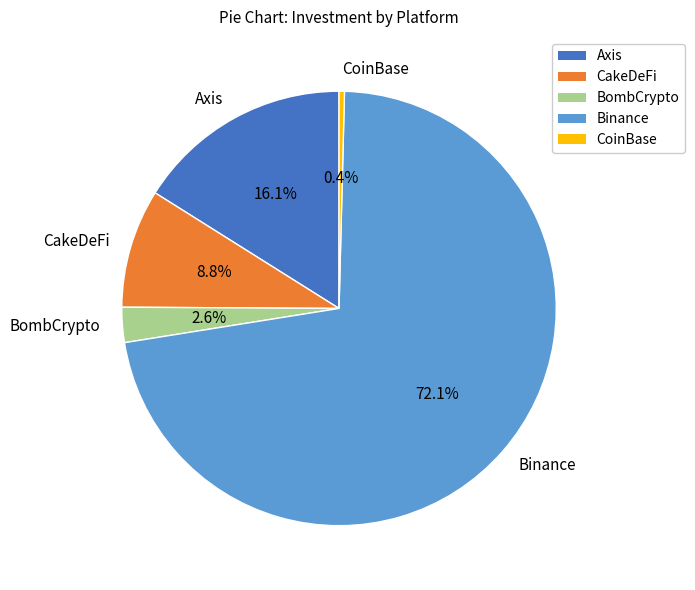

Which category accounts for the majority?

Binance